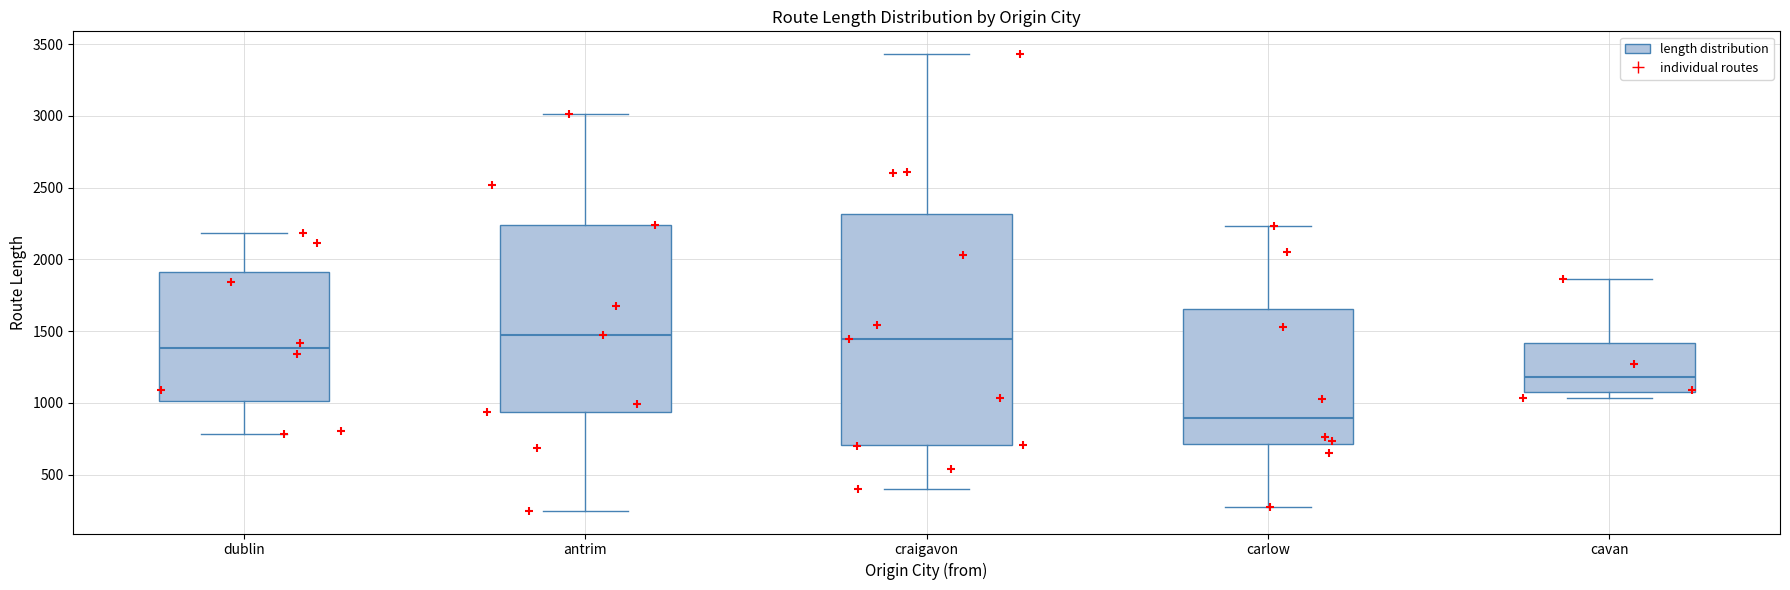

Reading left to right, read every box against the y-axis: the position of its median line, the range the box covers, and the ends of its whiskers. The values are not printed on the chart, so give them approximately, as read against the axis.

dublin: median 1400, box 1000 to 1900, whiskers 800 to 2200
antrim: median 1450, box 950 to 2250, whiskers 250 to 3000
craigavon: median 1450, box 700 to 2300, whiskers 400 to 3450
carlow: median 900, box 700 to 1650, whiskers 250 to 2250
cavan: median 1200, box 1050 to 1400, whiskers 1050 (just below the box's lower edge) to 1850